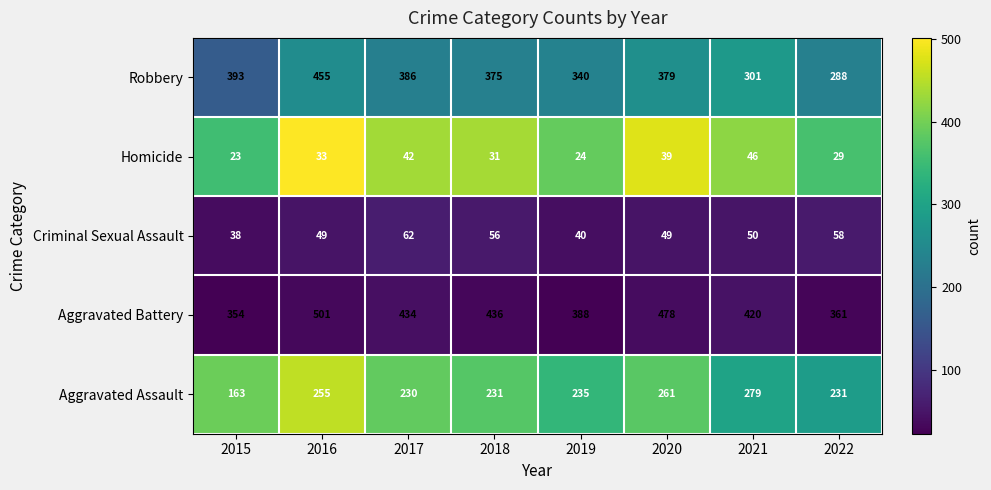

Which series has the widest spread of values?

Robbery